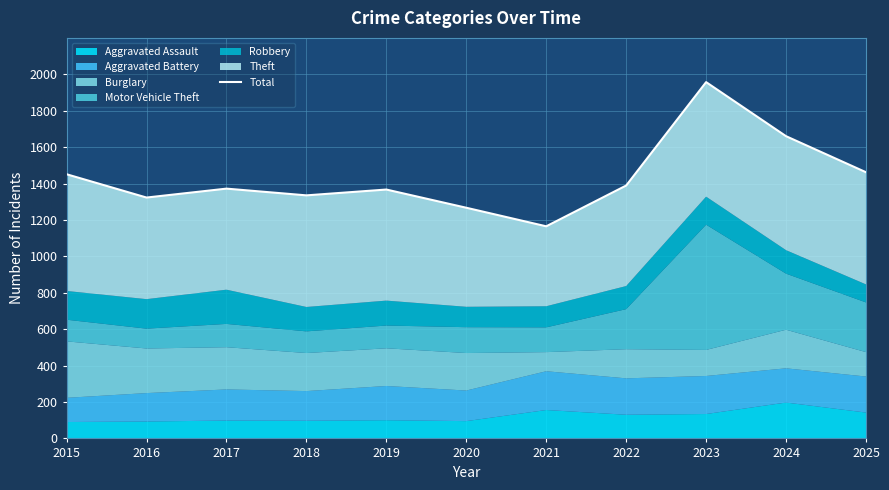

What is the value of the 4th point from the left?

1335